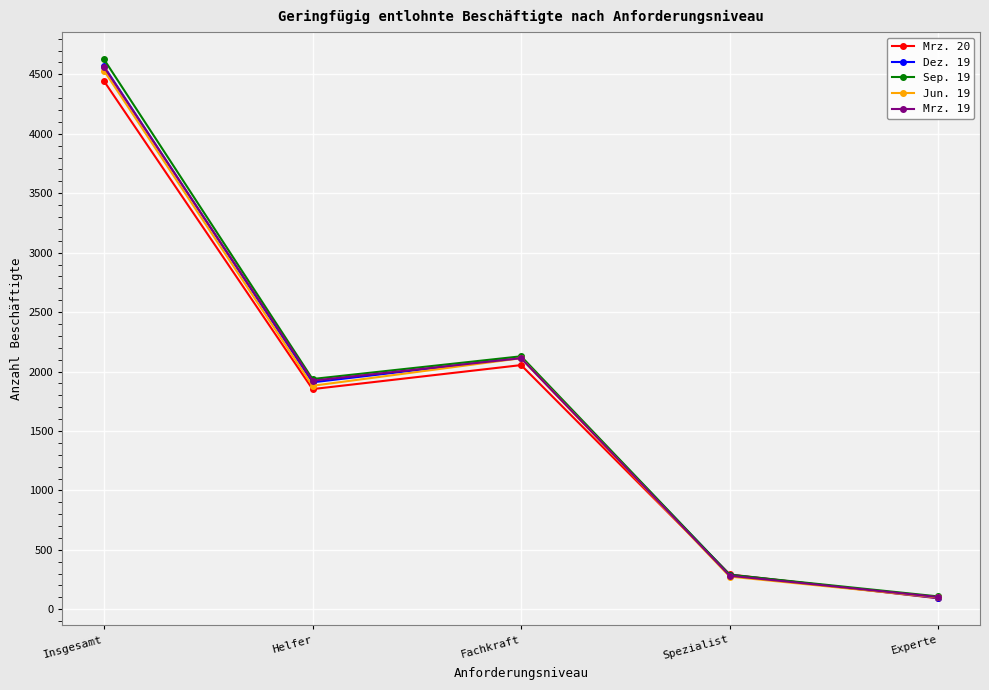

Which series changed the most between Insgesamt and Fachkraft?

Sep. 19